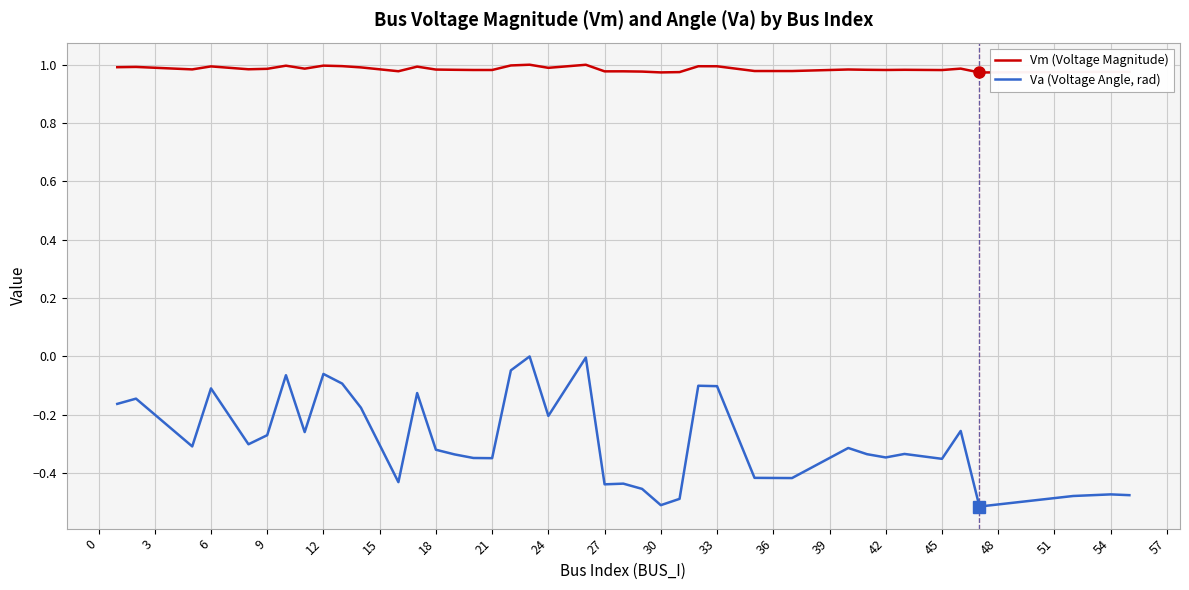

Which series has the largest total across all categories?

Vm (Voltage Magnitude)